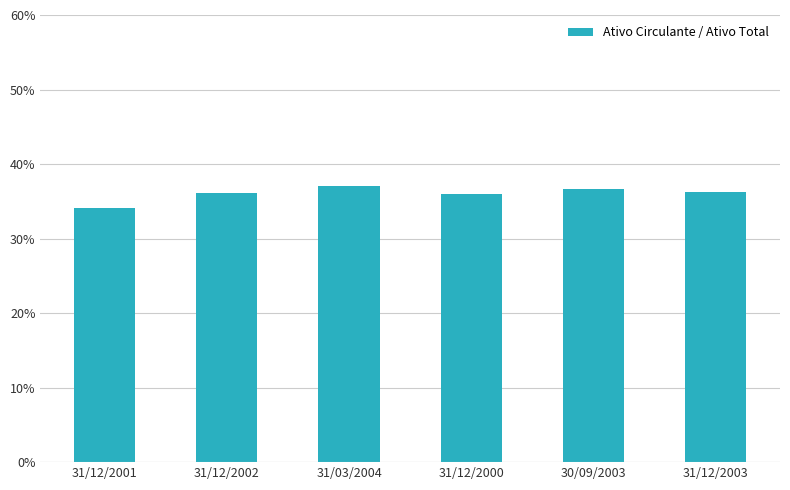

What is the smallest value displayed?

0.3